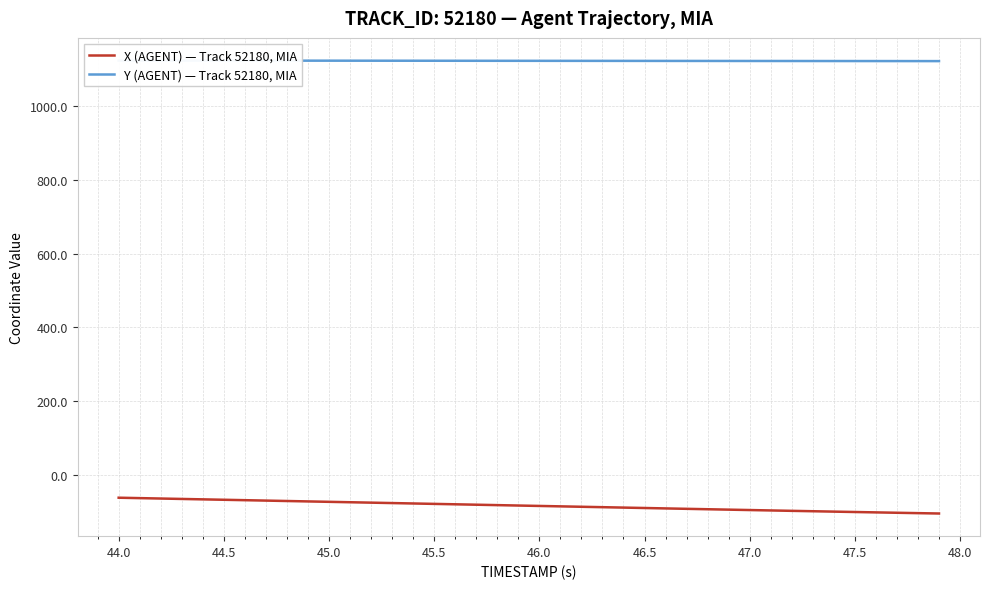

True or false: X (AGENT) — Track 52180, MIA and Y (AGENT) — Track 52180, MIA intersect in this chart.

False